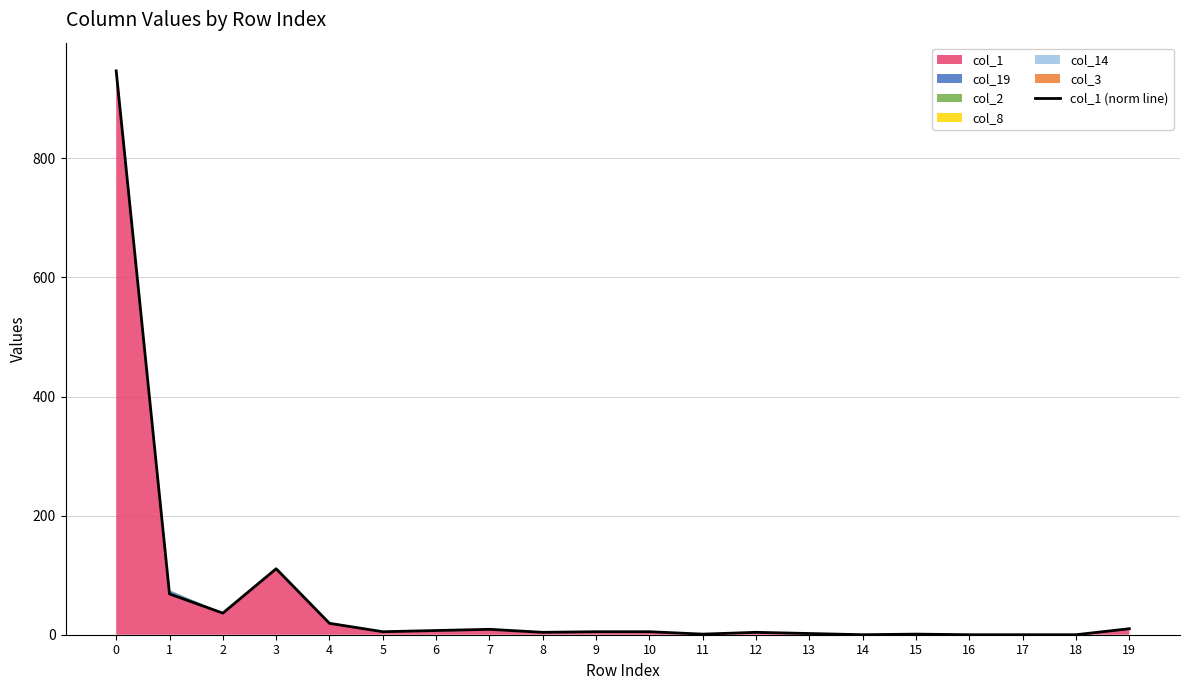

How many values are above zero?

16